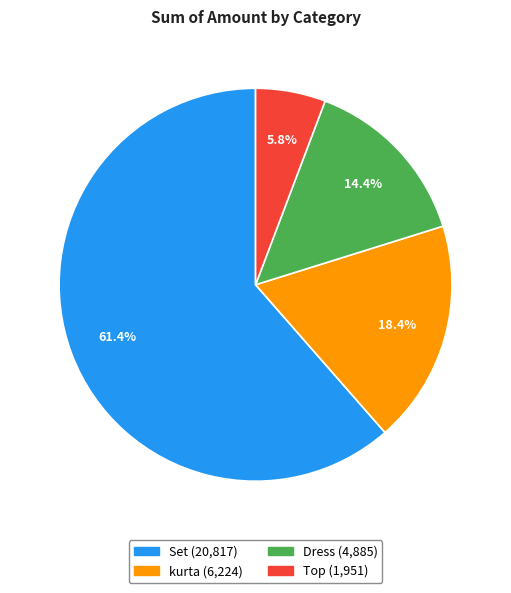

Between kurta and Dress, which is larger?

kurta